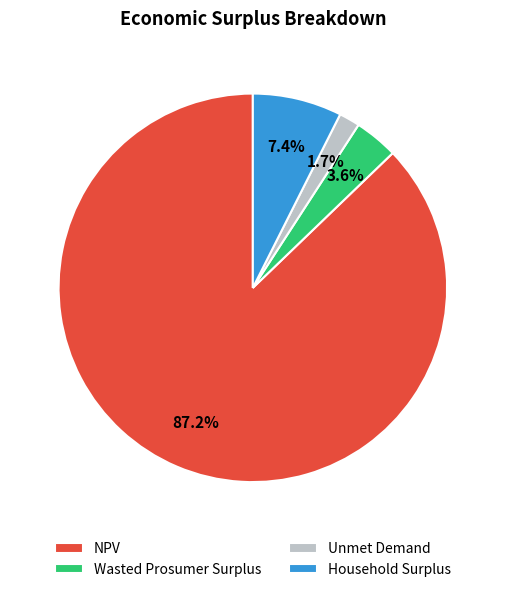

Rank the categories by value from highest to lowest.

NPV, Household Surplus, Wasted Prosumer Surplus, Unmet Demand